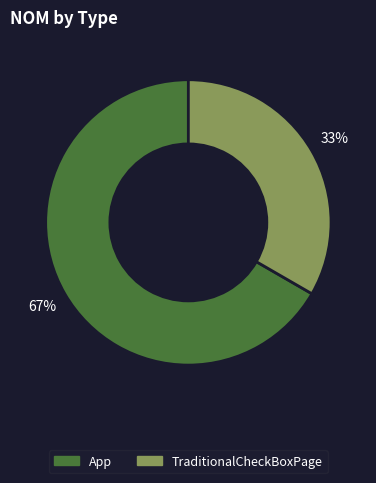

Is it true that TraditionalCheckBoxPage is 22% of the pie?

False